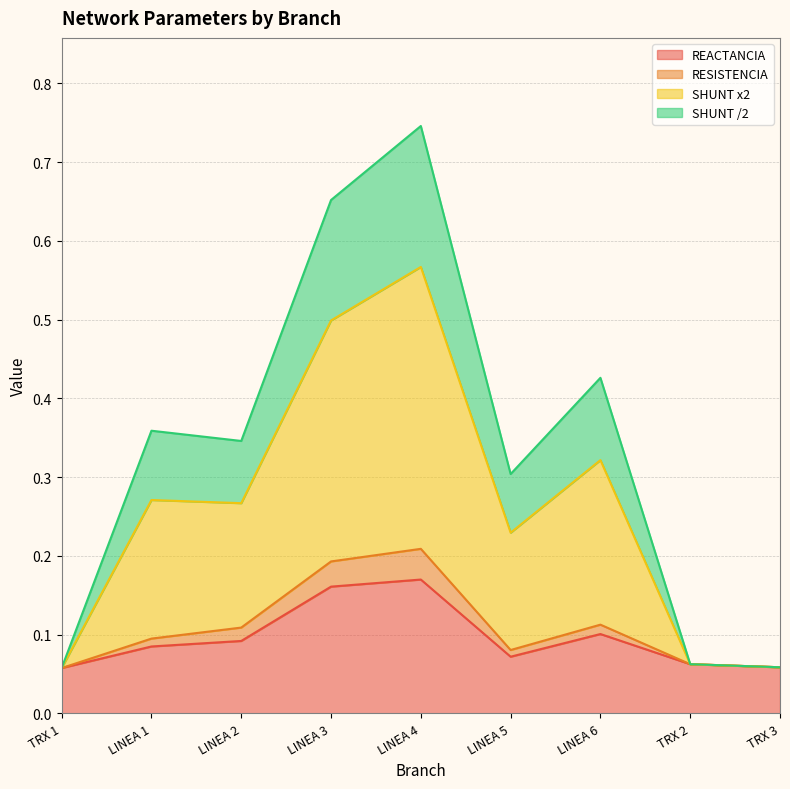

The REACTANCIA series shows 0.3 at LINEA 3. True or false?

False